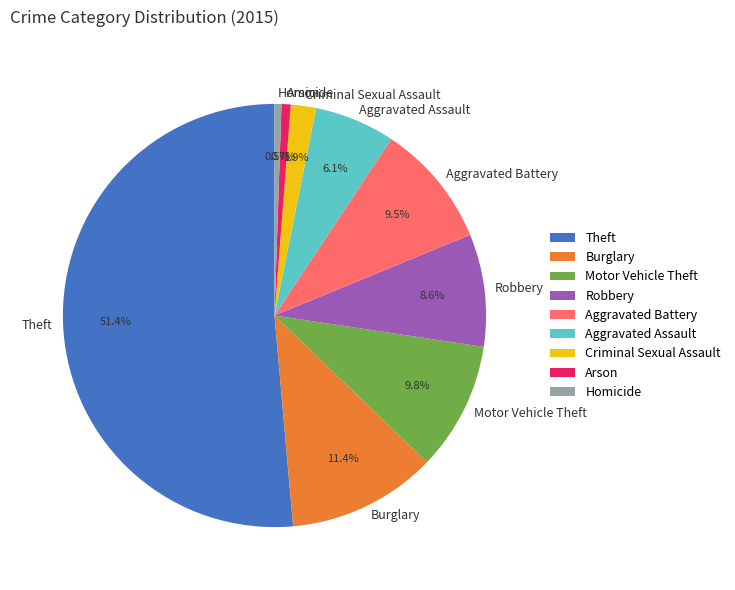

True or false: Motor Vehicle Theft accounts for 17% of the total.

False